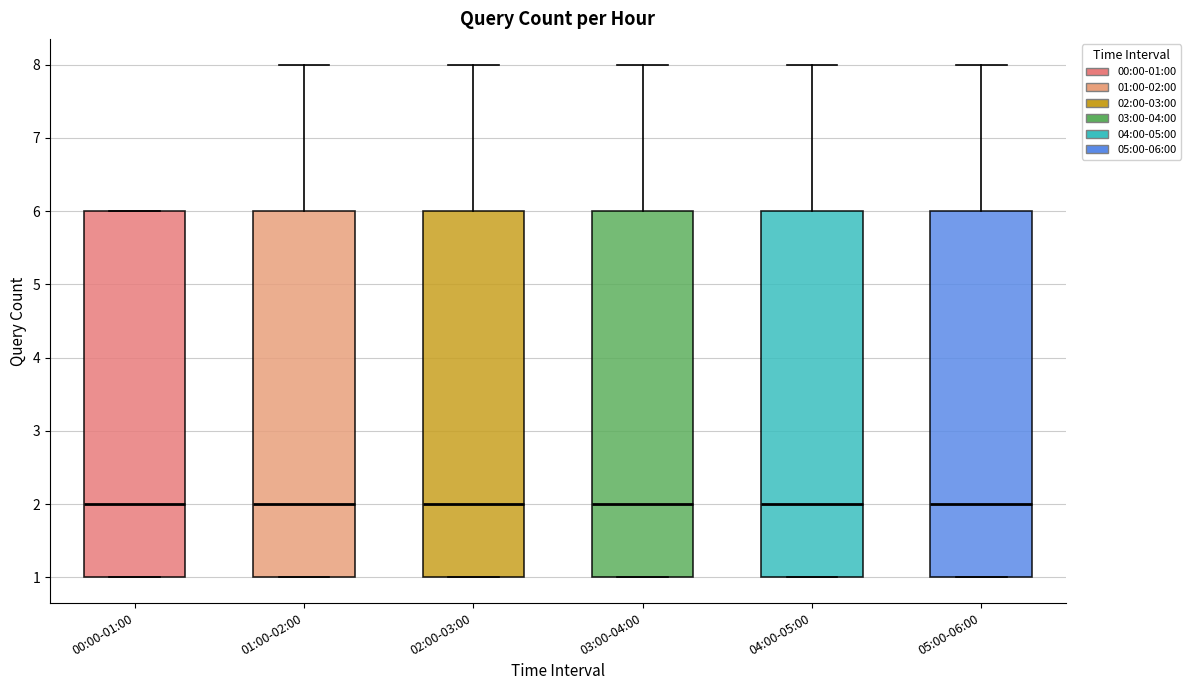

Reading left to right, read every box against the y-axis: the position of its median line, the range the box covers, and the ends of its whiskers. The values are not printed on the chart, so give them approximately, as read against the axis.

00:00-01:00: median 2, box 1 to 6, whiskers 1 to 6
01:00-02:00: median 2, box 1 to 6, whiskers 1 to 8
02:00-03:00: median 2, box 1 to 6, whiskers 1 to 8
03:00-04:00: median 2, box 1 to 6, whiskers 1 to 8
04:00-05:00: median 2, box 1 to 6, whiskers 1 to 8
05:00-06:00: median 2, box 1 to 6, whiskers 1 to 8